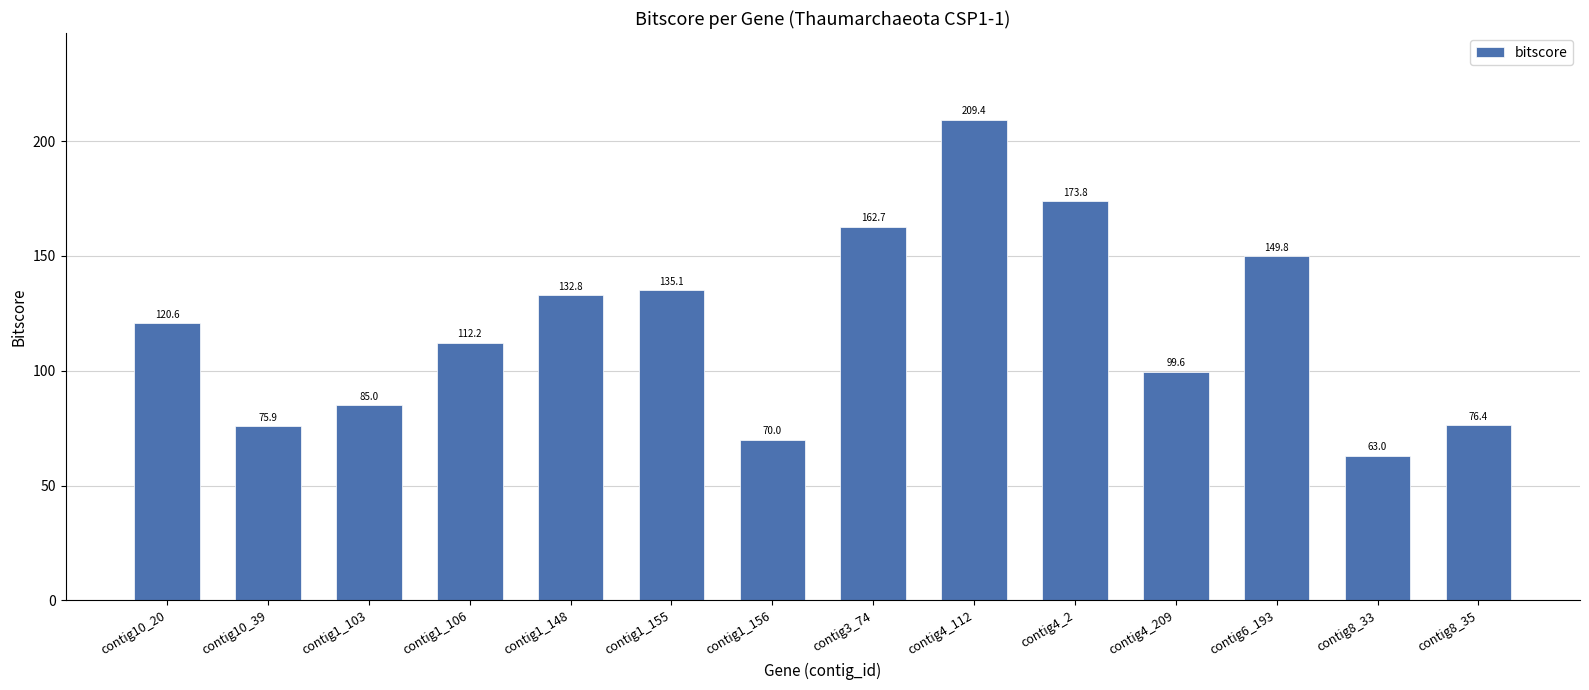

Rank the categories by value from highest to lowest.

contig4_112, contig4_2, contig3_74, contig6_193, contig1_155, contig1_148, contig10_20, contig1_106, contig4_209, contig1_103, contig8_35, contig10_39, contig1_156, contig8_33